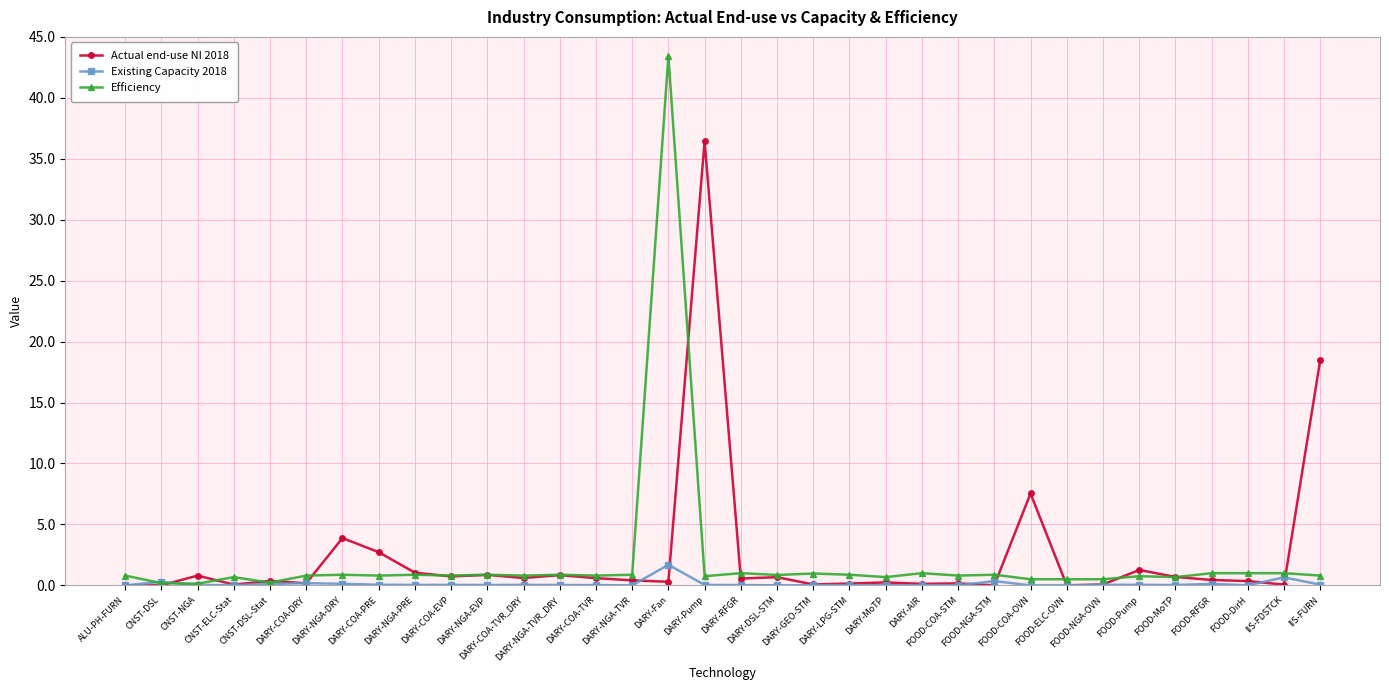

List the series in order of their peak value, lowest first.

Existing Capacity 2018, Actual end-use NI 2018, Efficiency